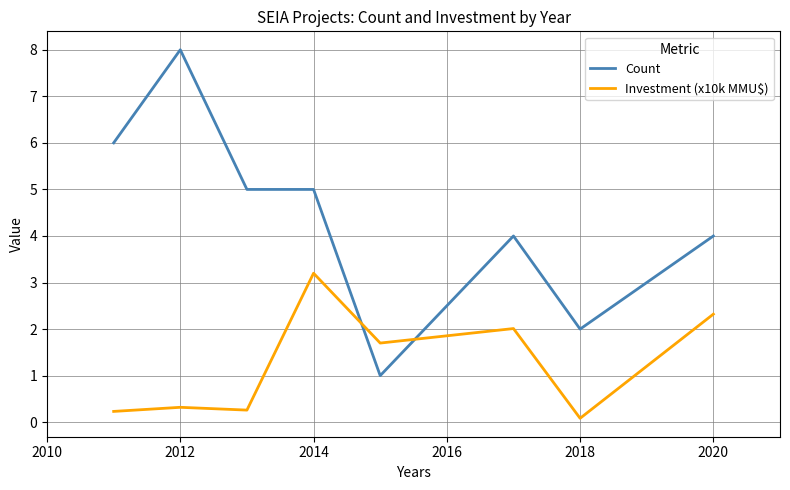

What is the average value of the Investment (x10k MMU$) series?

1.3